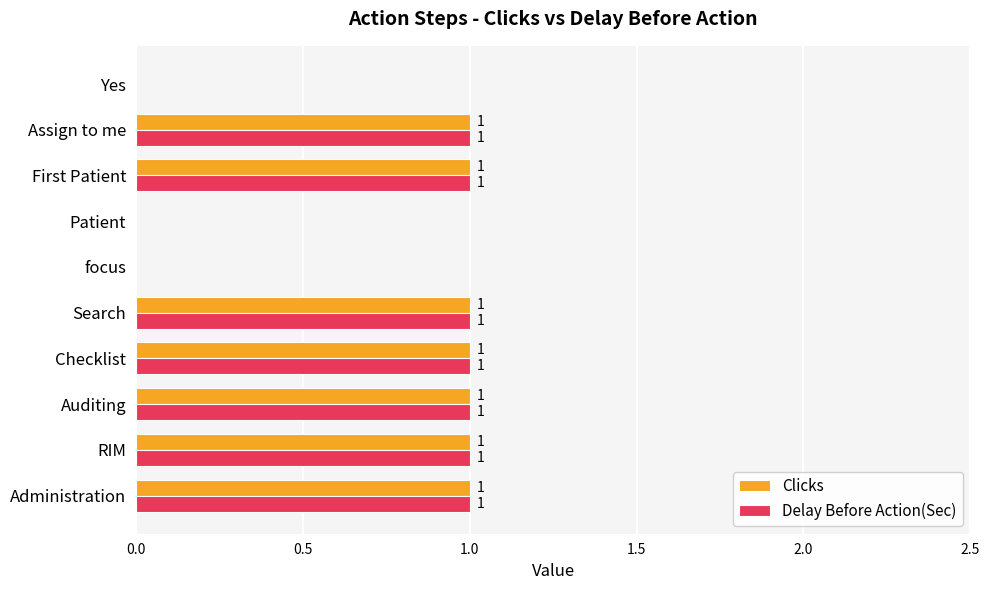

The value of Delay Before Action(Sec) at Administration is 2. True or false?

False